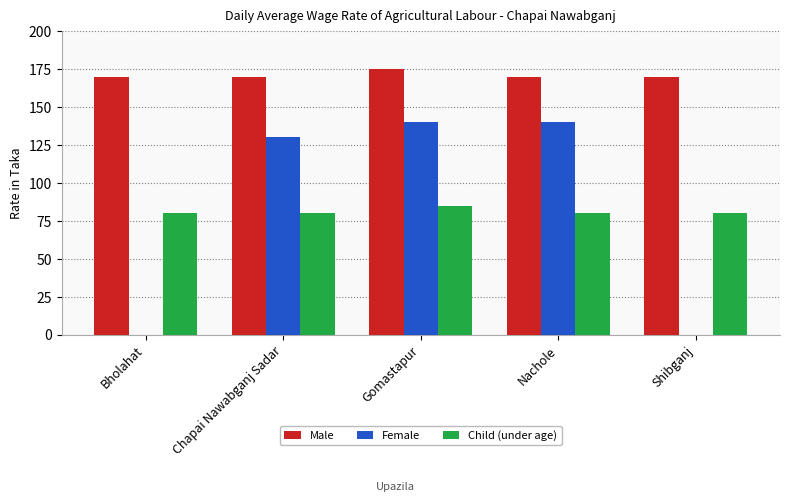

What is the average value of the Female series?

82